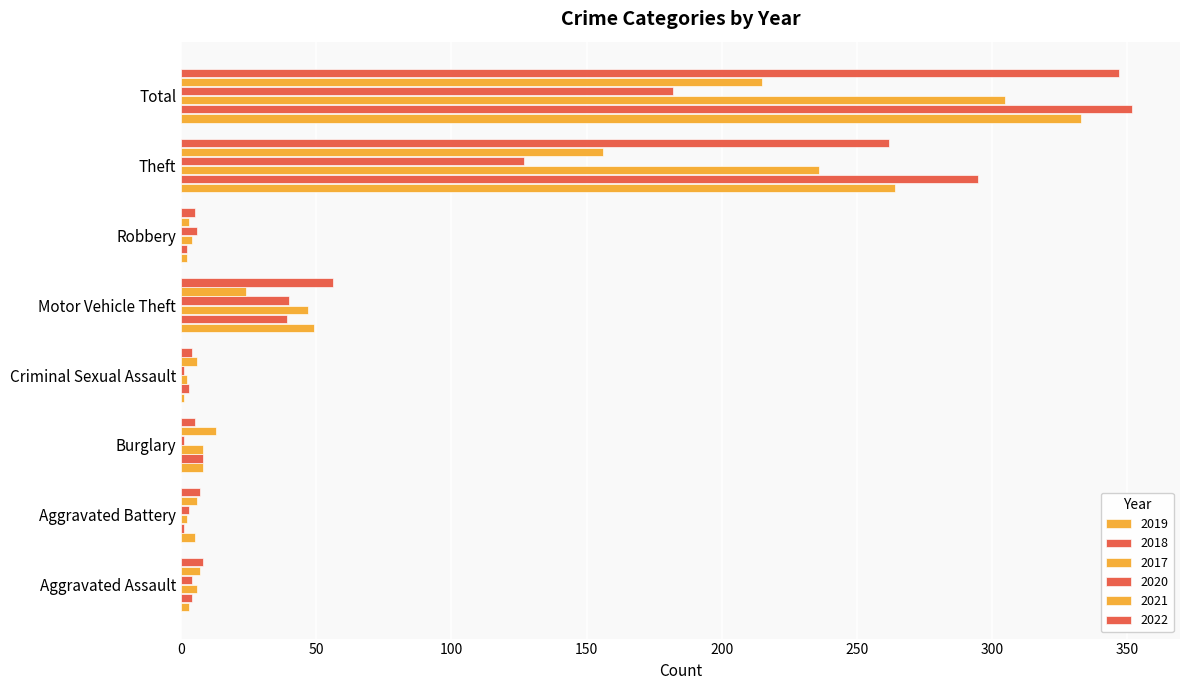

Which series has the widest spread of values?

2018